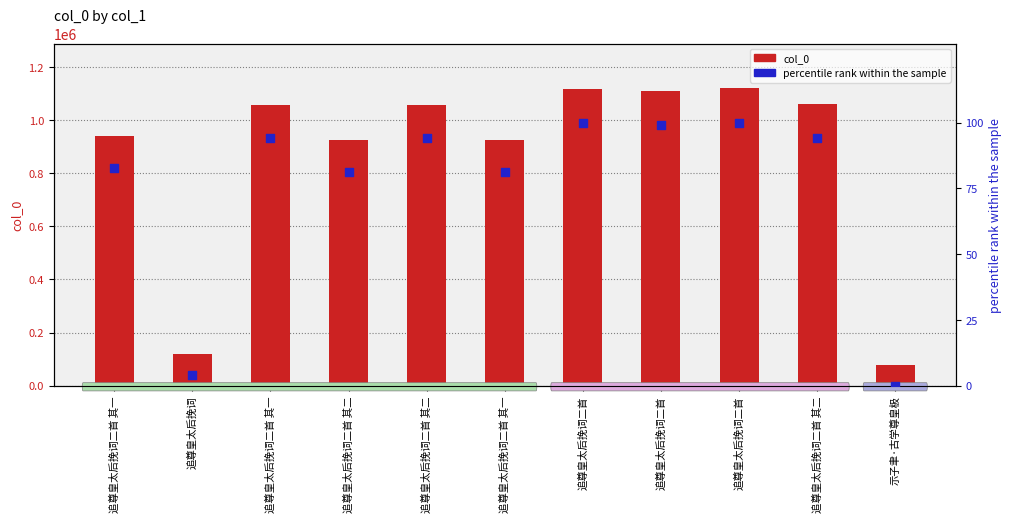

What is the total value across all series at 追尊皇太后挽词二首 其二?

924216.3